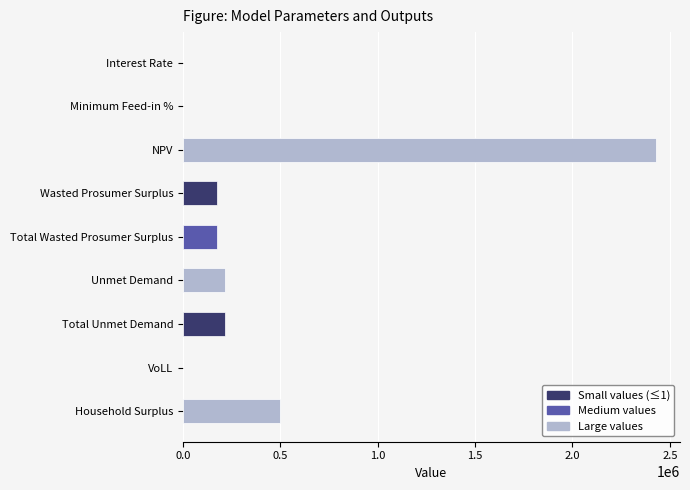

What is the change in value from Wasted Prosumer Surplus to Household Surplus?

+323582.3